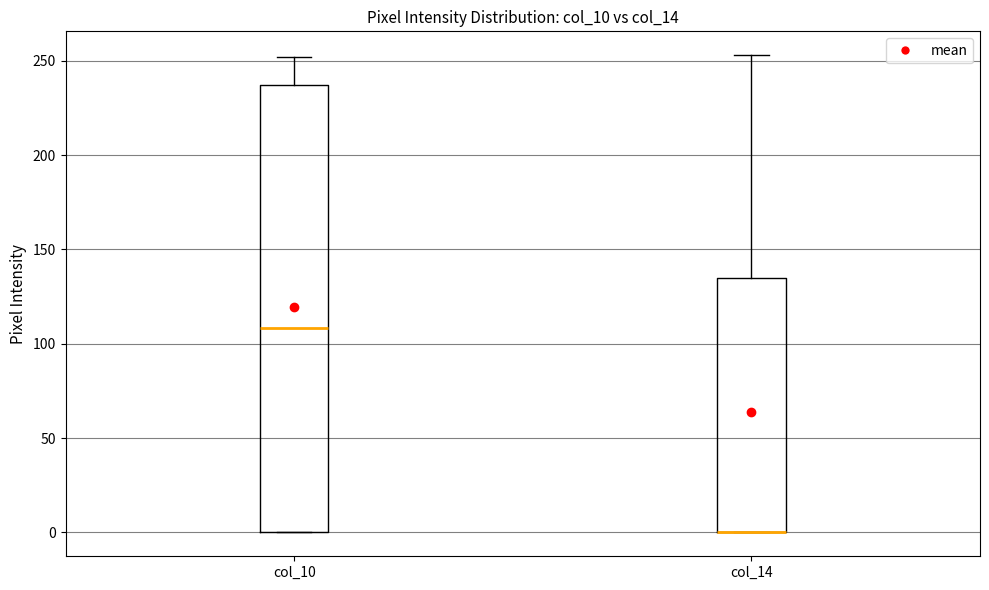

Reading left to right, read every box against the y-axis: the position of its median line, the range the box covers, and the ends of its whiskers. The values are not printed on the chart, so give them approximately, as read against the axis.

col_10: median 110, box 0 to 235, whiskers 0 to 250
col_14: median 0 (drawn on the box's lower edge), box 0 to 135, whiskers 0 to 255